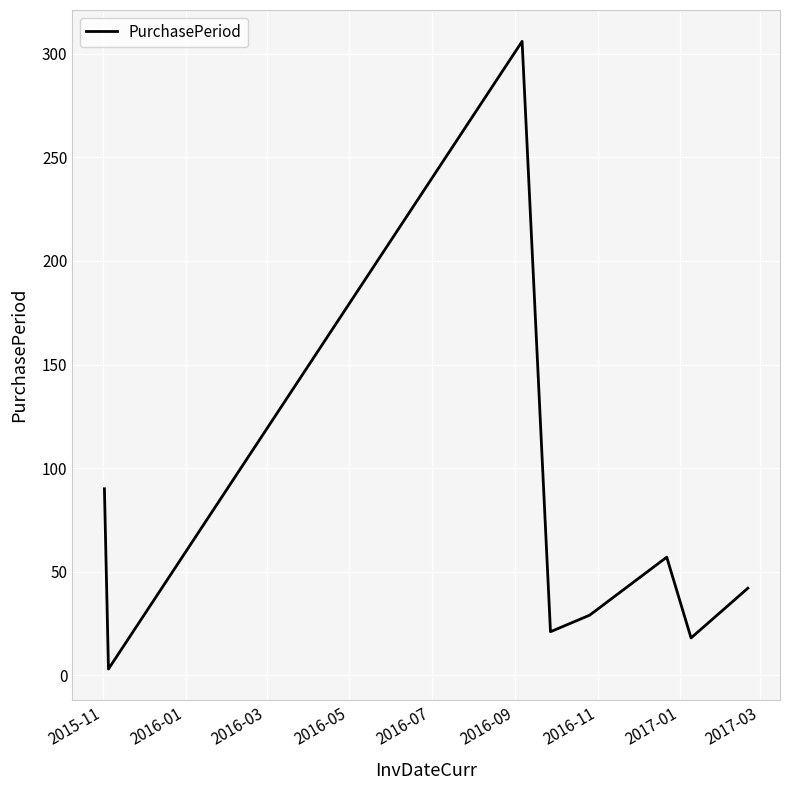

How many interior local valleys (lower than both neighbors) does the data have?

3